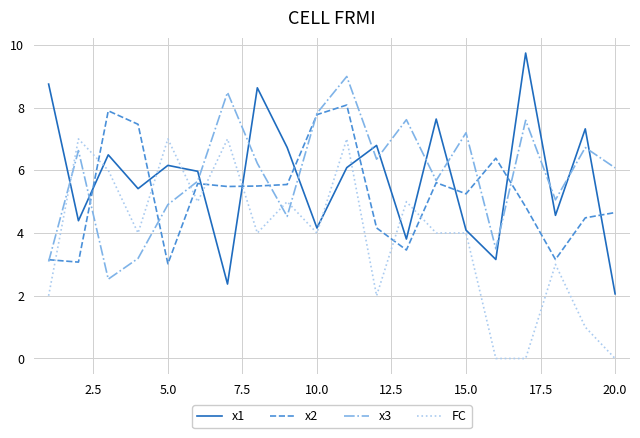

True or false: x2 and FC cross at least once.

True